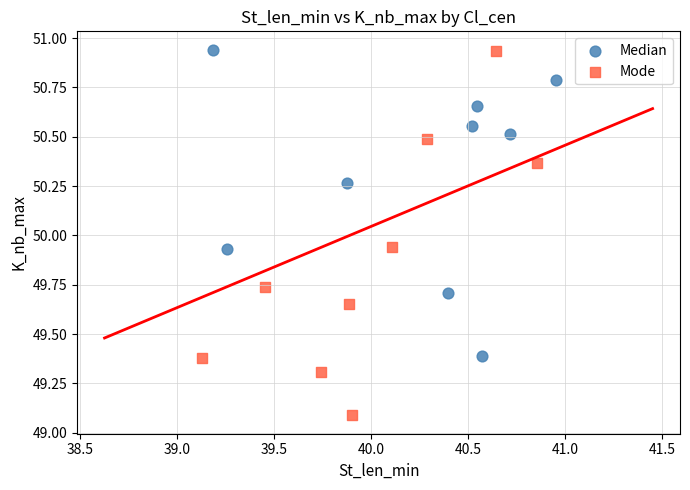

Which series has the largest Y range (max minus min)?

Mode